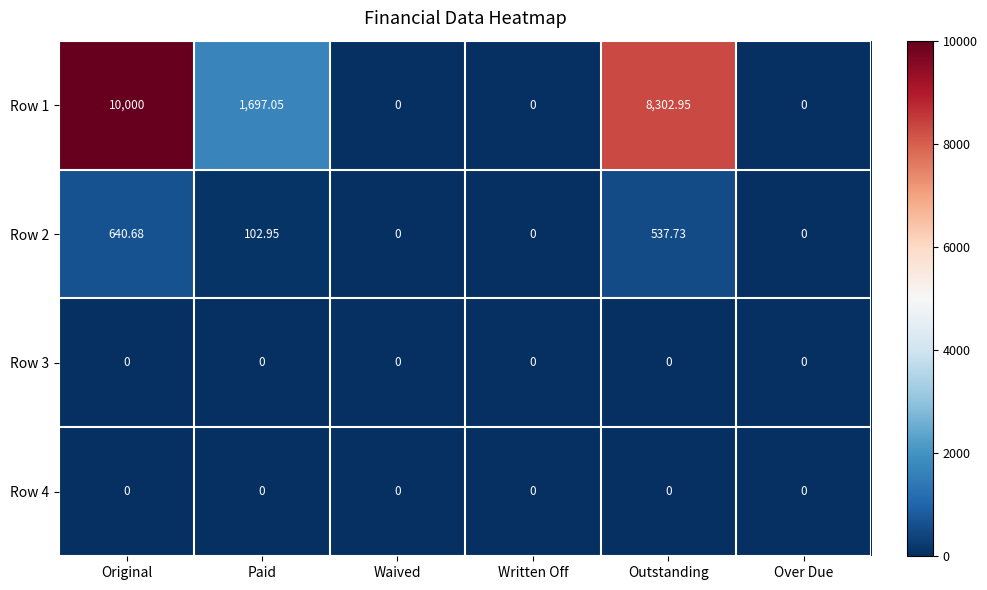

At which label is Row 2 closest to 320?

Paid